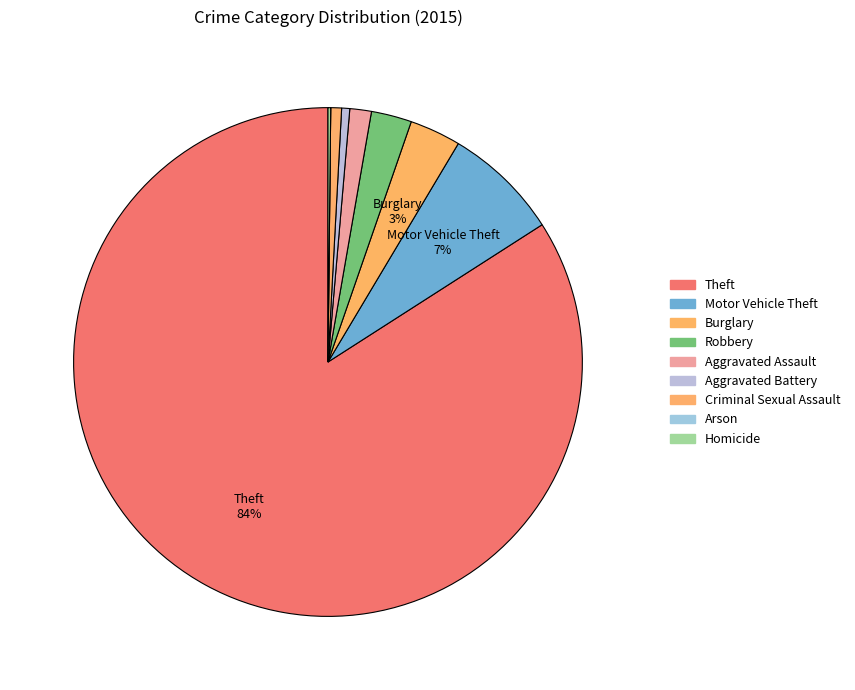

What portion of the pie excludes Aggravated Assault?

98.6%